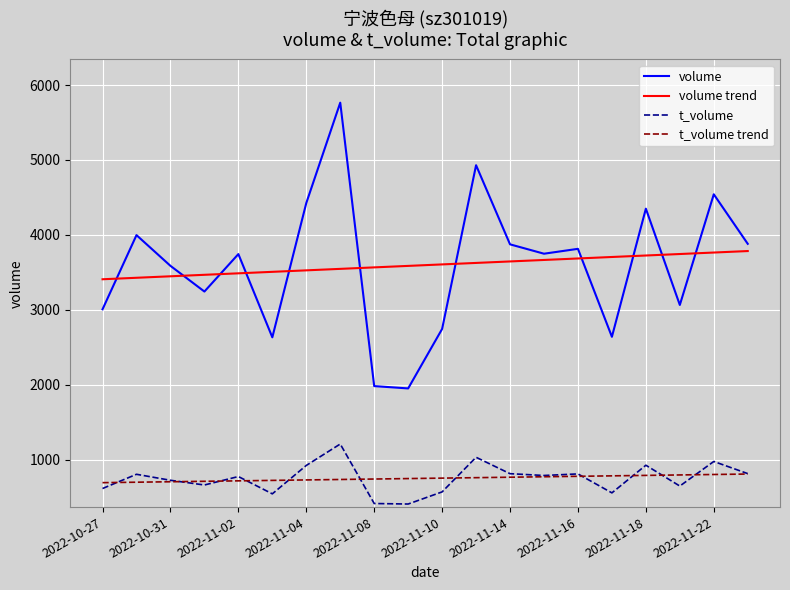

What is the maximum value for volume trend?

3784.5